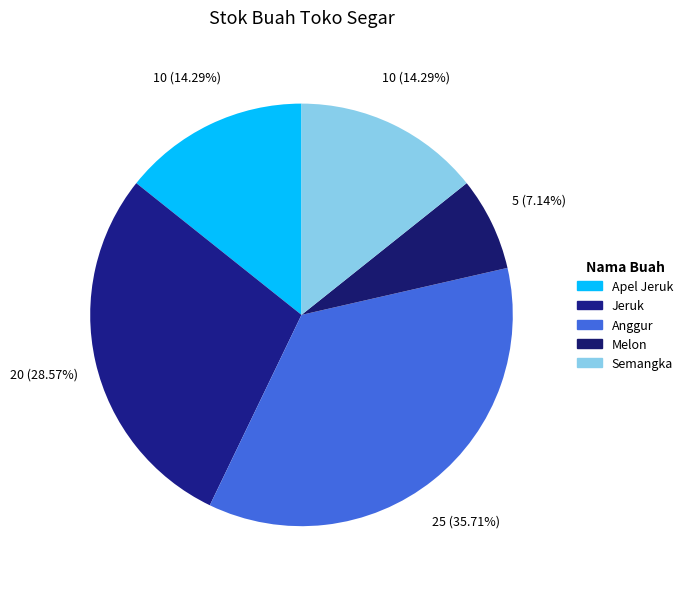

What is the ratio of the value at Jeruk to the value at Apel Jeruk?

2.0